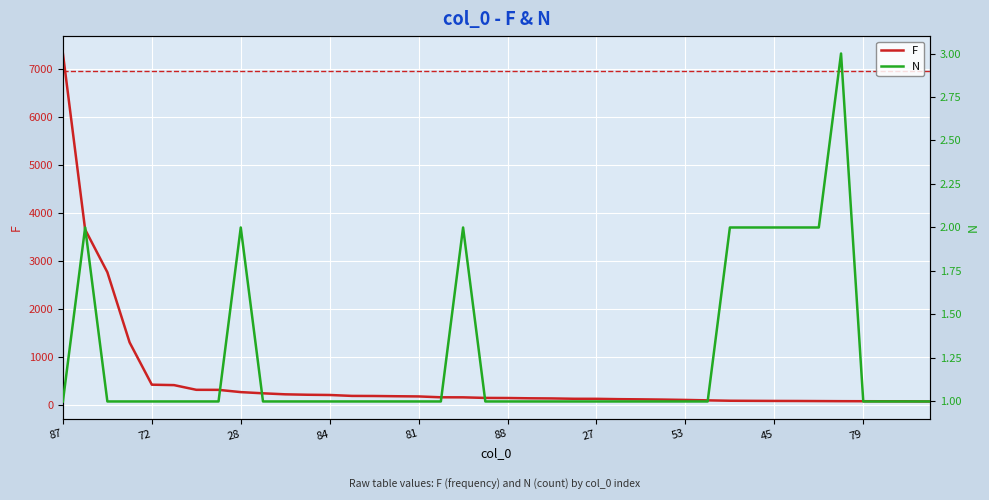

Reading left to right, what are all the values shown in this chart?

F: 7324	3652	2761	1298	416	407	309	308	261	236	215	206	201	182	180	175	171	153	152	140	138	132	129	122	121	114	110	105	98	89	81	79	77	76	74	72	71	70	69	66
N: 1	2	1	1	1	1	1	1	2	1	1	1	1	1	1	1	1	1	2	1	1	1	1	1	1	1	1	1	1	1	2	2	2	2	2	3	1	1	1	1